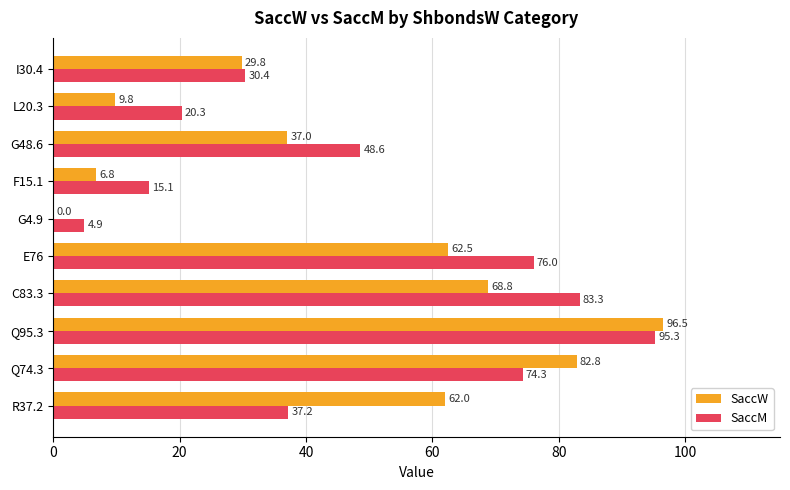

At which category does the chart reach its peak across all series?

Q95.3